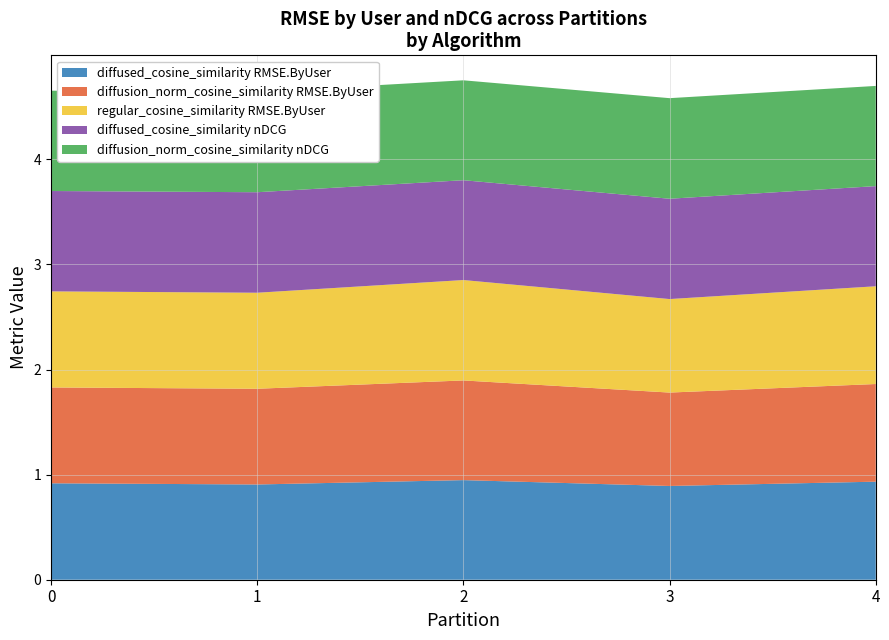

Reading left to right, what are all the values shown in this chart?

diffused_cosine_similarity RMSE.ByUser: 0=0.9	1=0.9	2=0.9	3=0.9	4=0.9
diffusion_norm_cosine_similarity RMSE.ByUser: 0=0.9	1=0.9	2=0.9	3=0.9	4=0.9
regular_cosine_similarity RMSE.ByUser: 0=0.9	1=0.9	2=1.0	3=0.9	4=0.9
diffused_cosine_similarity nDCG: 0=1.0	1=1.0	2=0.9	3=1.0	4=1.0
diffusion_norm_cosine_similarity nDCG: 0=1.0	1=1.0	2=1.0	3=1.0	4=1.0